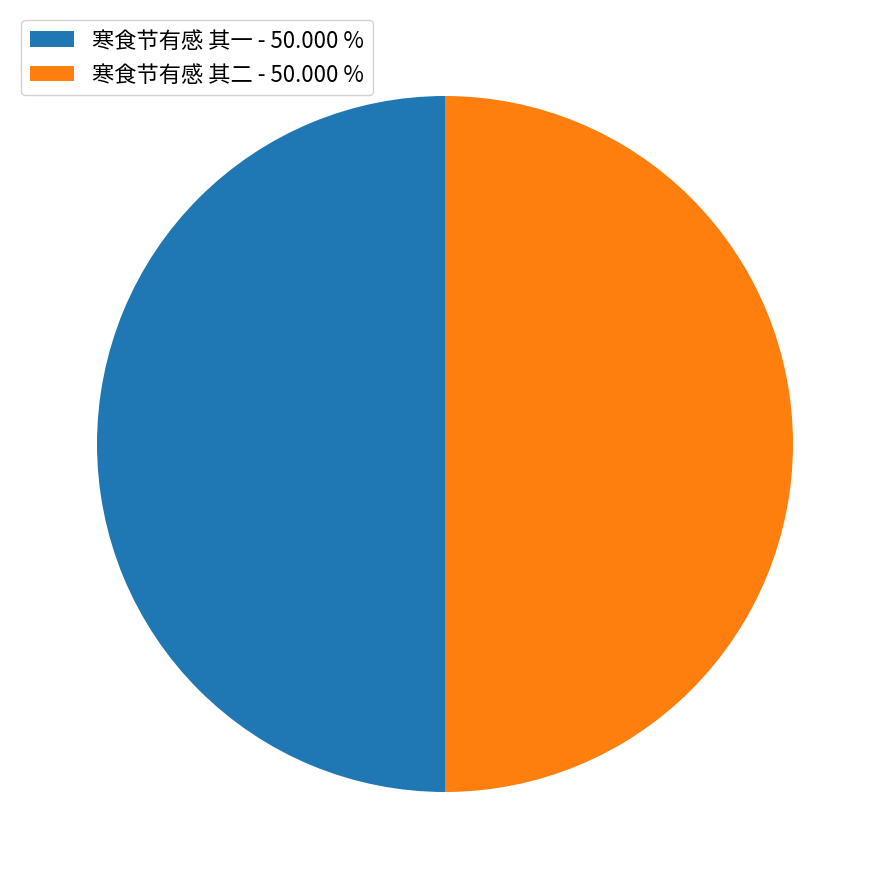

What is the ratio of the value at 寒食节有感 其二 - 50.000 % to the value at 寒食节有感 其一 - 50.000 %?

1.0